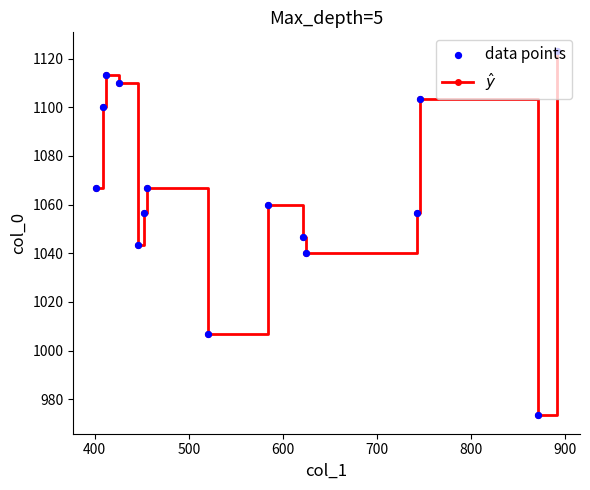

How many interior local peaks (higher than both neighbors) does the data have?

4